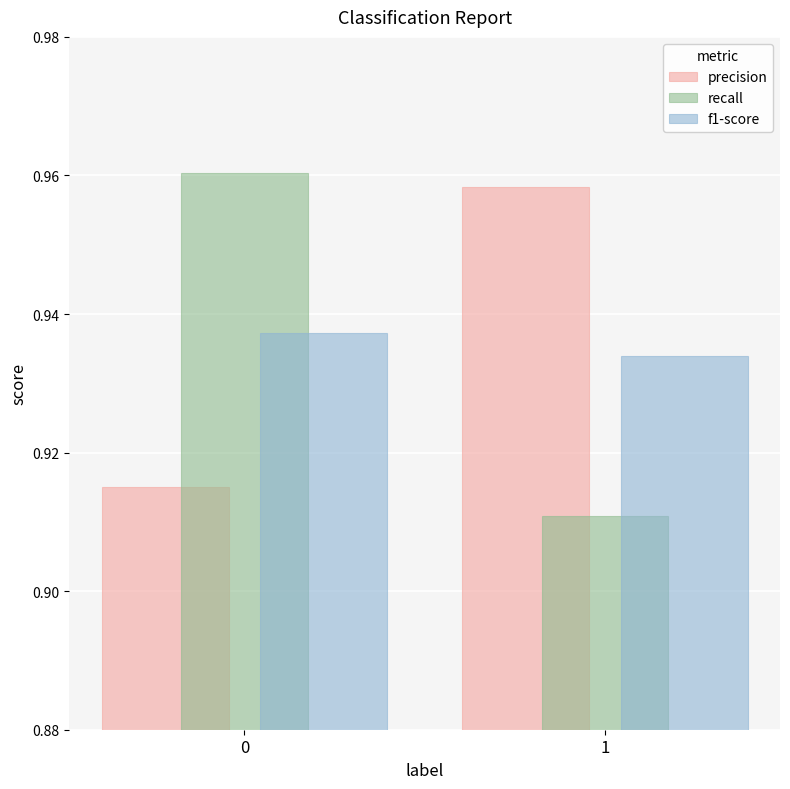

The f1-score series shows 0.4 at 0. True or false?

False